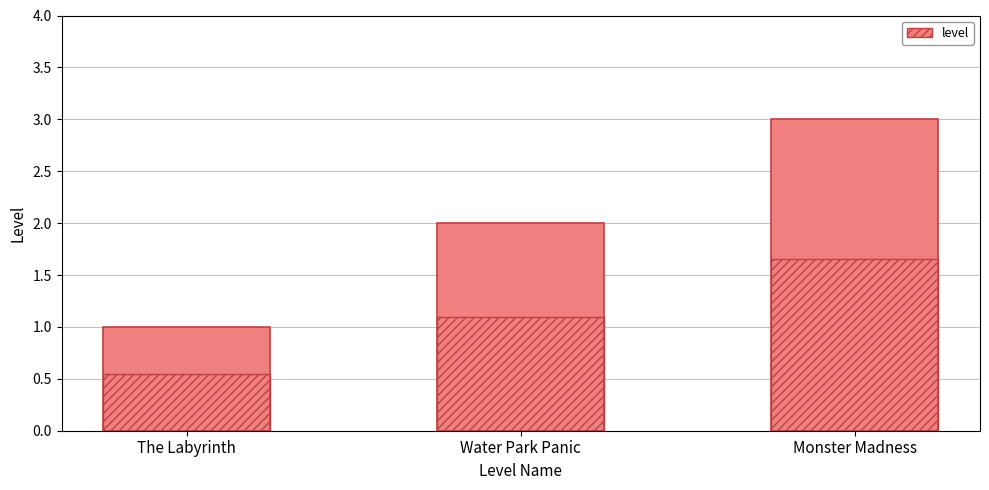

What is the label of the 2nd bar from the left?

Water Park Panic